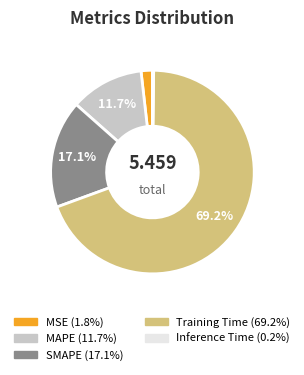

True or false: MAPE accounts for 24% of the total.

False